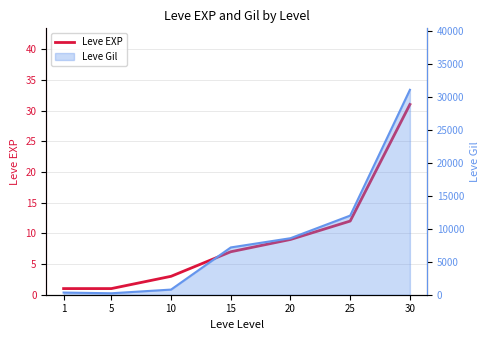

How many data points are above 7?

3